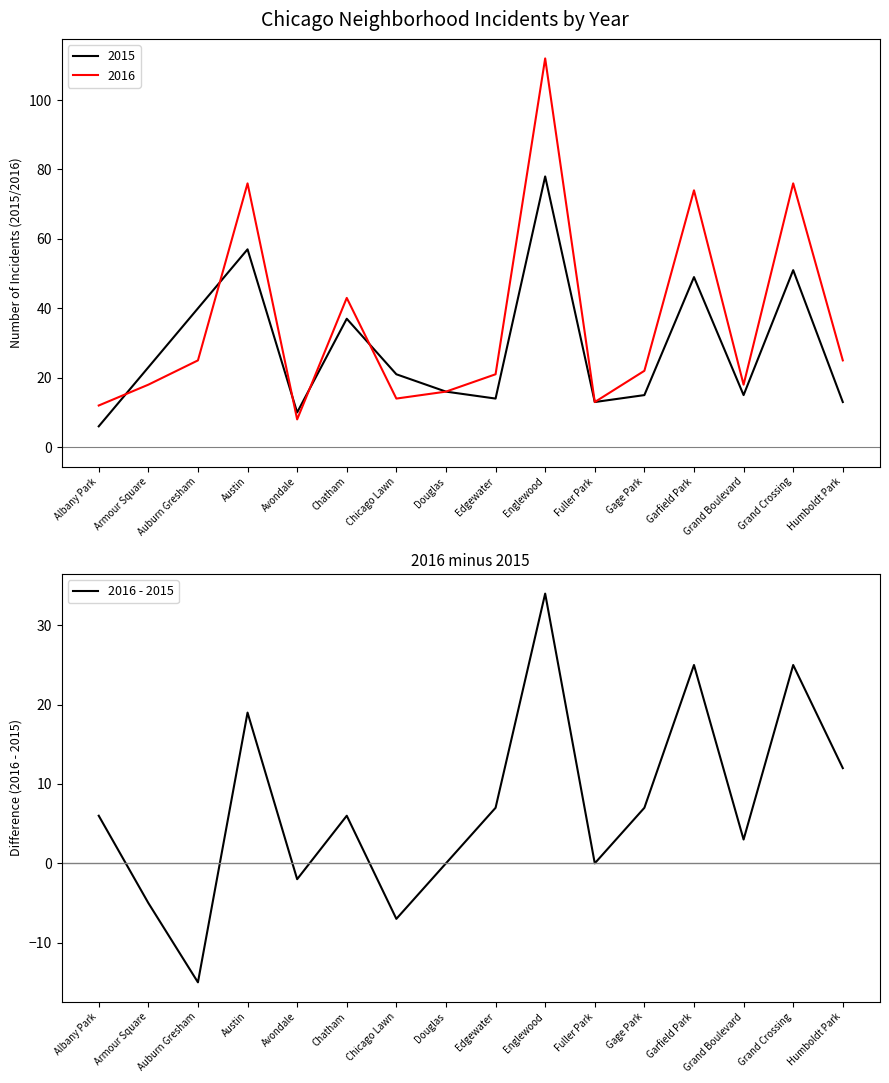

What is the greatest value displayed?

34